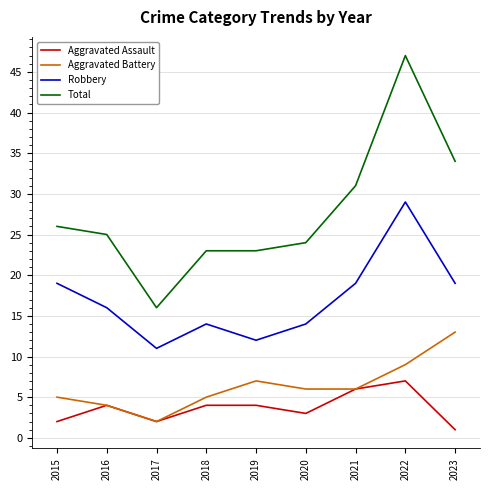

True or false: Total and Aggravated Assault cross at least once.

False